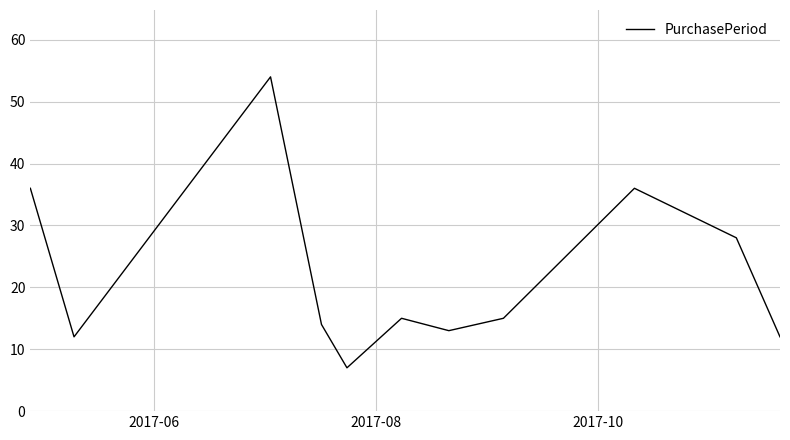

What is the smallest value displayed?

7